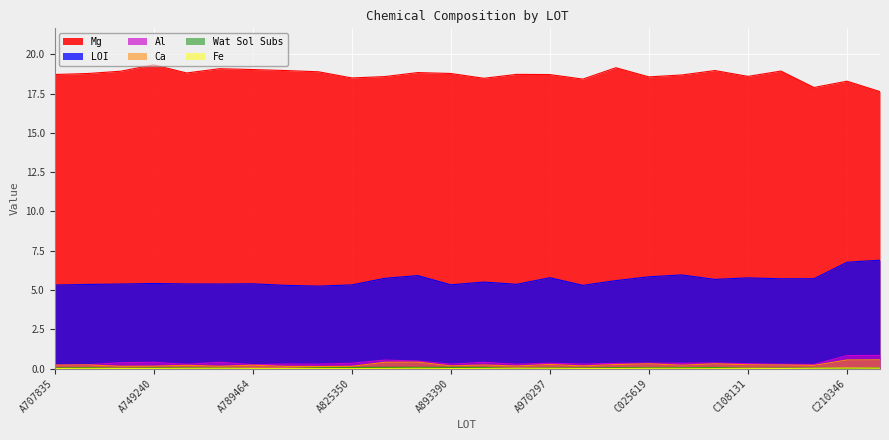

How many lines are shown in the chart?

6